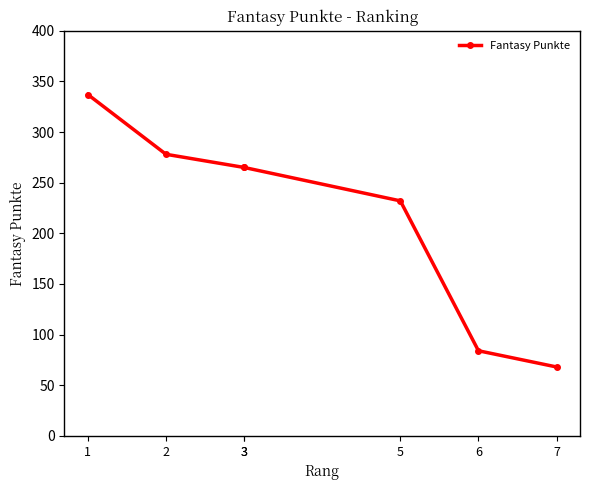

Count the number of values greater than 265.

2